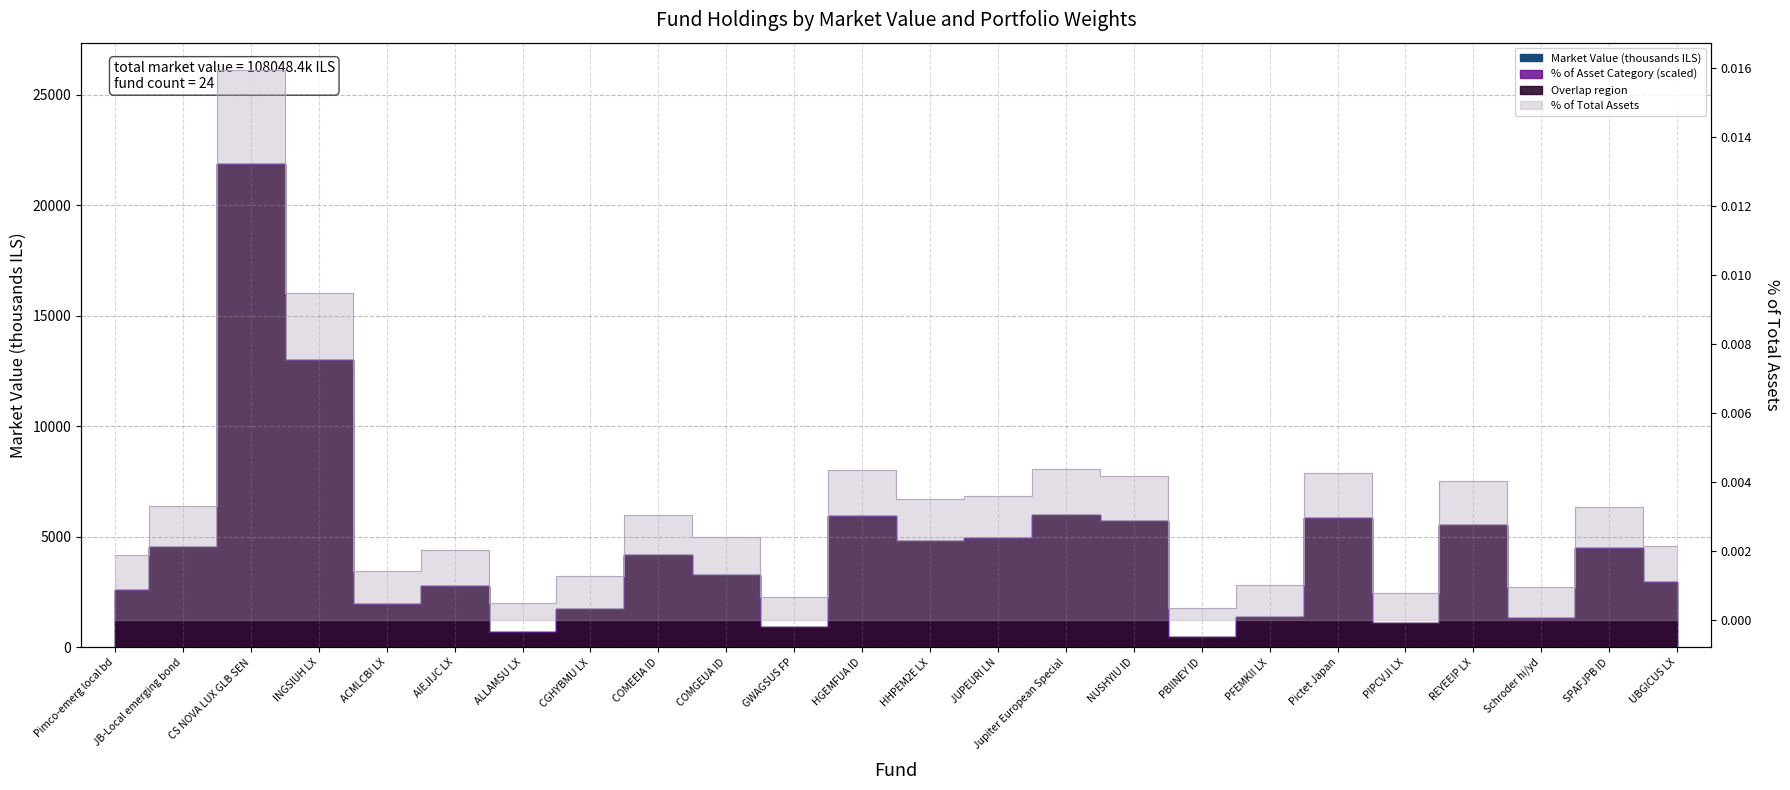

True or false: % of Asset Category and Market Value (thousands ILS) cross at least once.

False